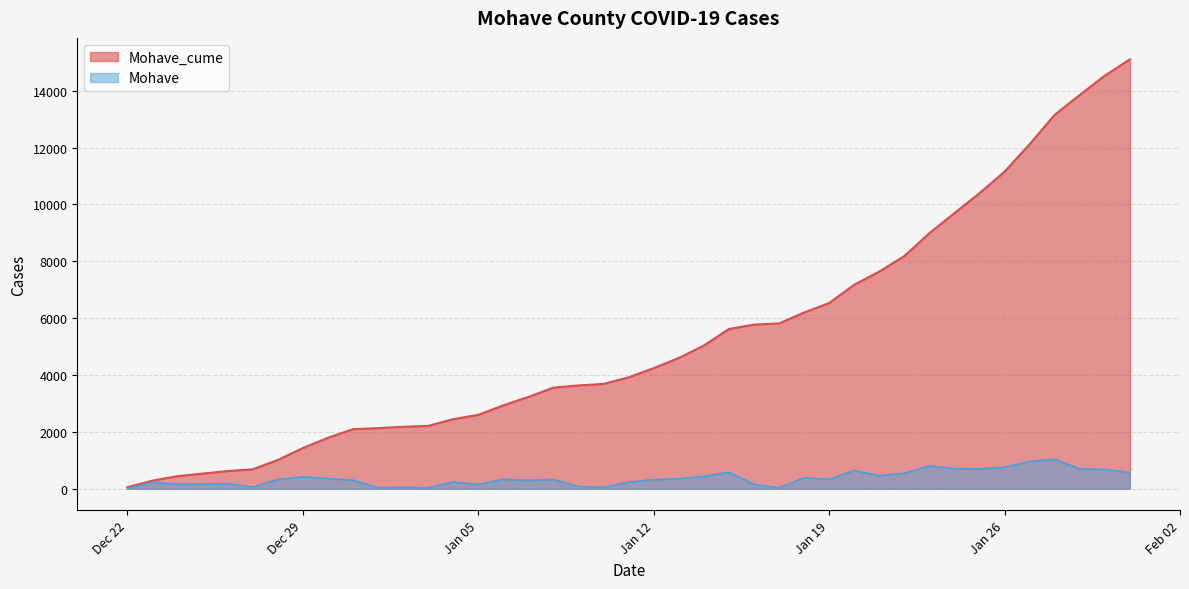

True or false: Mohave_cume and Mohave intersect in this chart.

False